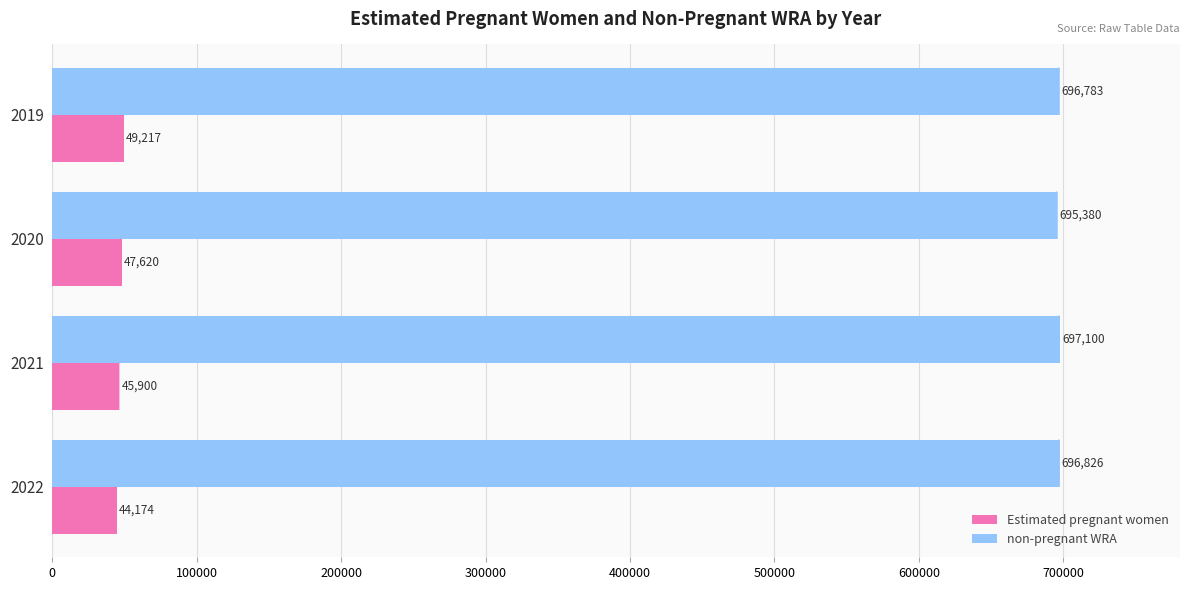

What is the value of the Estimated pregnant women bar at the 3rd from the left?

45900.1